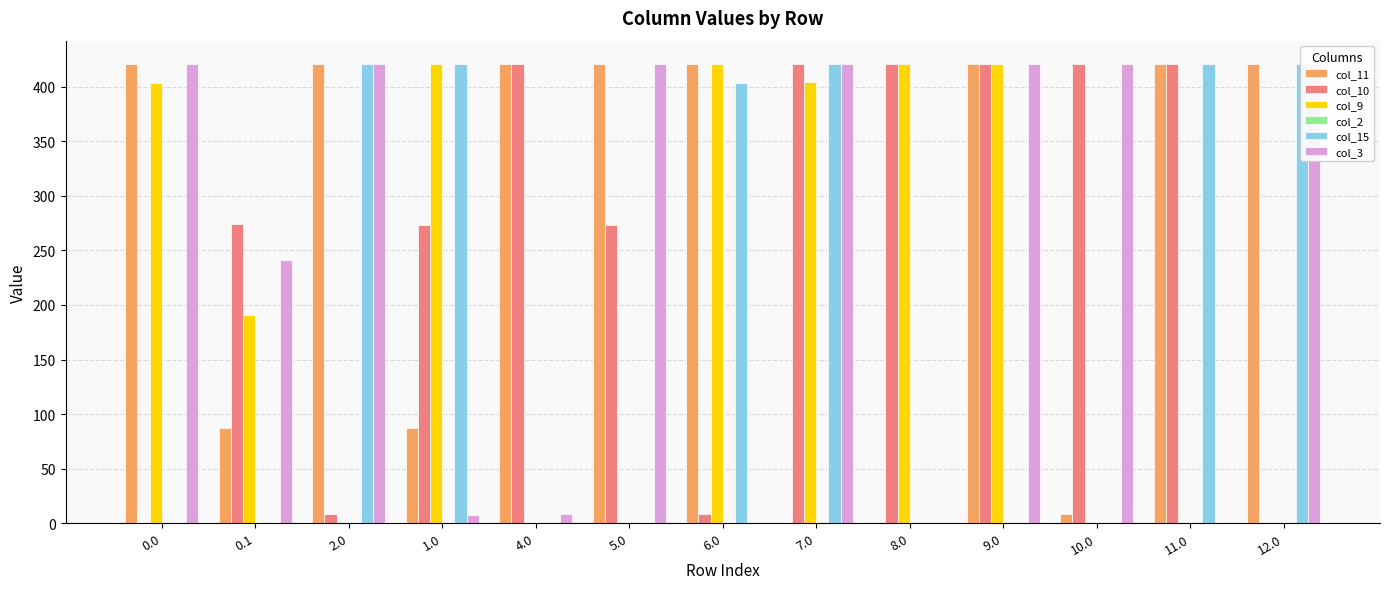

What is the sum of the col_15 values at 0.0 and 7.0?

421.0